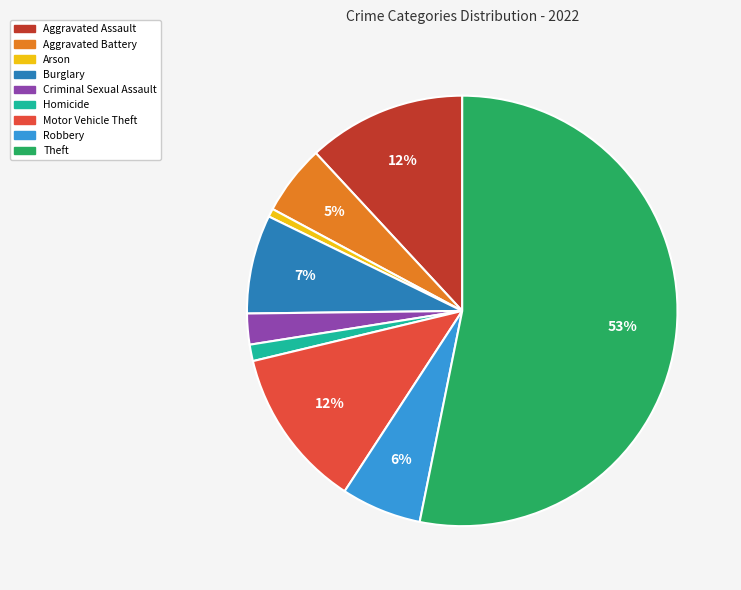

To the nearest percent, what is the average slice percentage?

11%